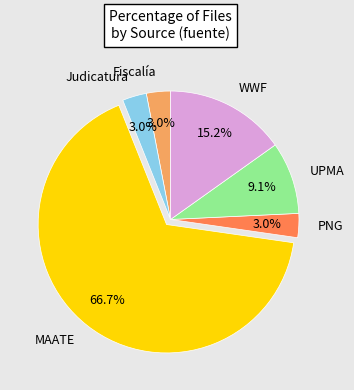

Which category accounts for the majority?

MAATE